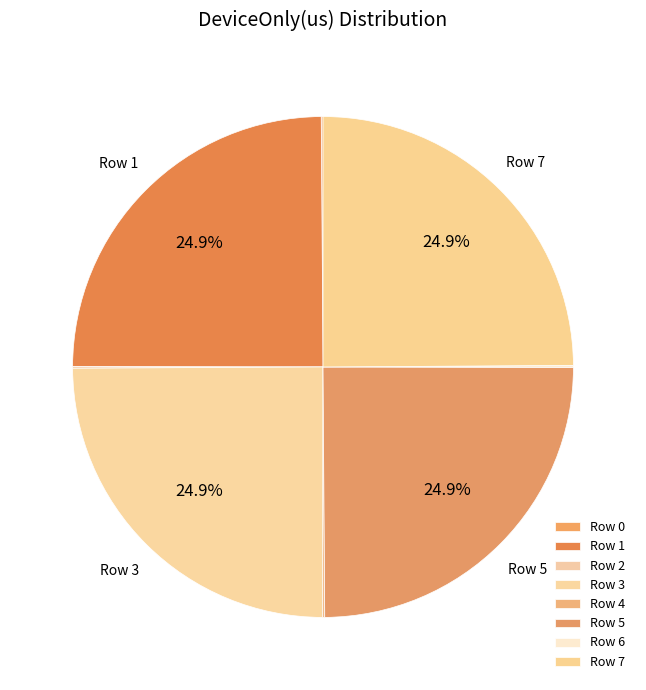

Between Row 2 and Row 5, which is larger?

Row 5